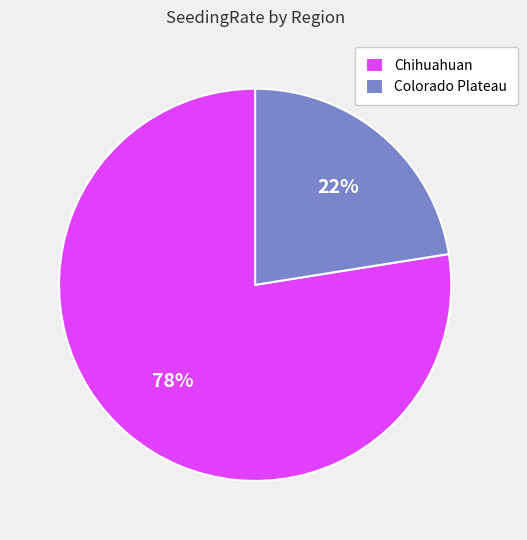

To the nearest percent, what portion does Chihuahuan represent?

78%